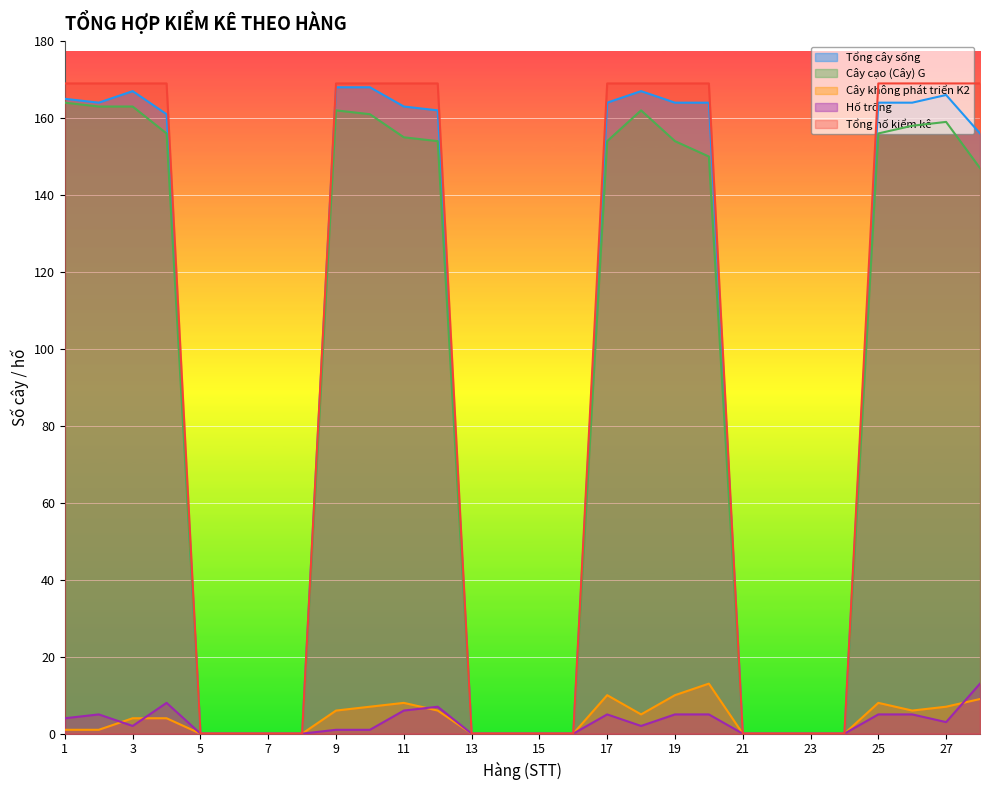

Reading right to left, extract all data points from this chart.

Tổng cây sống: 156	166	164	164	0	0	0	0	164	164	167	164	0	0	0	0	162	163	168	168	0	0	0	0	161	167	164	165
Cây cạo (Cây) G: 147	159	158	156	0	0	0	0	150	154	162	154	0	0	0	0	154	155	161	162	0	0	0	0	156	163	163	164
Cây không phát triển K2: 9	7	6	8	0	0	0	0	13	10	5	10	0	0	0	0	6	8	7	6	0	0	0	0	4	4	1	1
Hố trống: 13	3	5	5	0	0	0	0	5	5	2	5	0	0	0	0	7	6	1	1	0	0	0	0	8	2	5	4
Tổng hố kiểm kê: 169	169	169	169	0	0	0	0	169	169	169	169	0	0	0	0	169	169	169	169	0	0	0	0	169	169	169	169